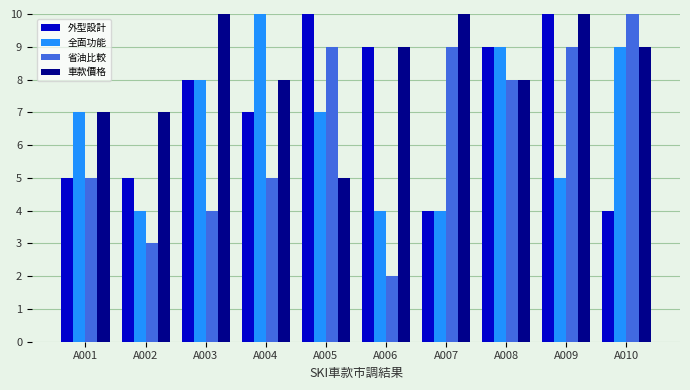

What is the difference between the second highest and second lowest values in the 外型設計 series?

6